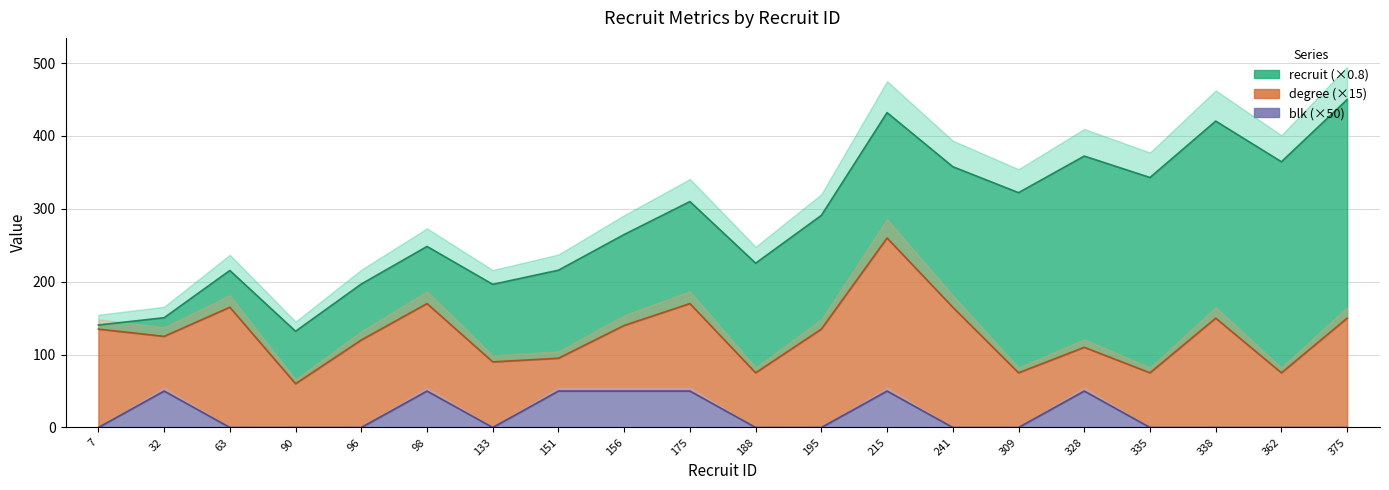

Which series has the largest range (max minus min)?

recruit